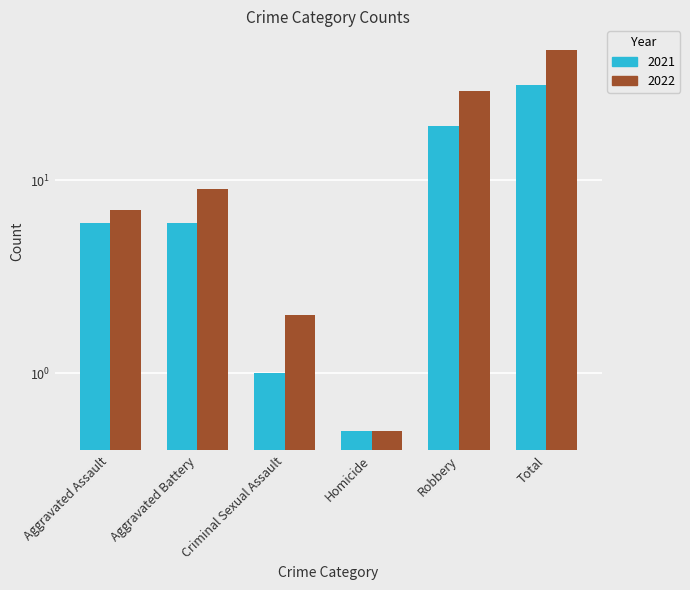

What is the difference between the highest and lowest values at Robbery?

10.0